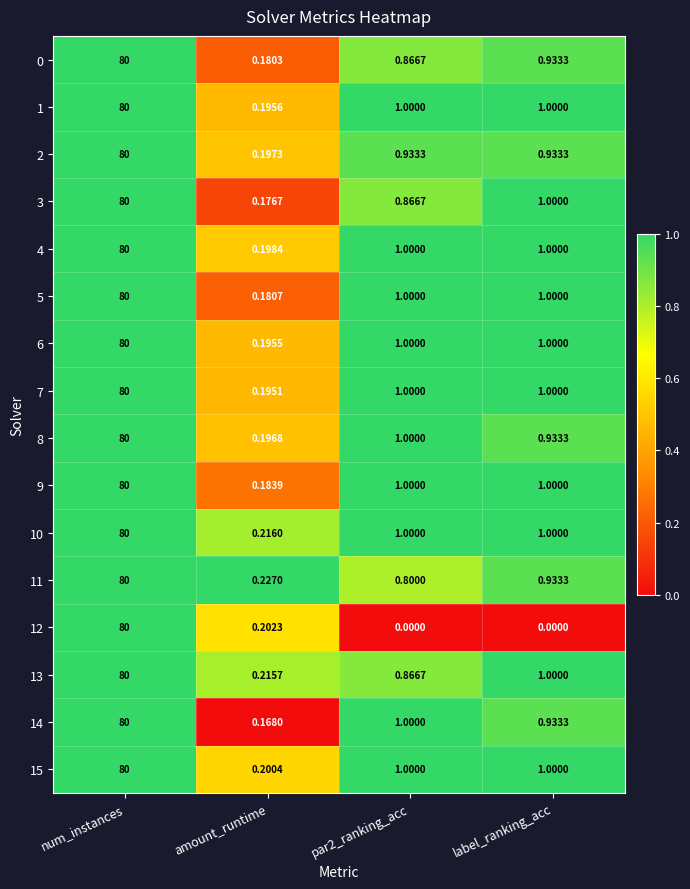

At which label does 4 reach its minimum?

amount_runtime